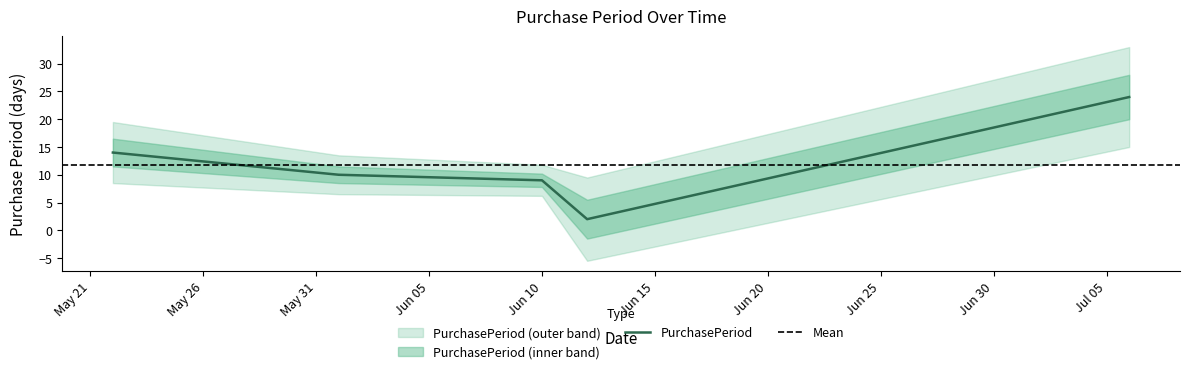

Rank the categories by value from lowest to highest.

2017-06-12, 2017-06-10, 2017-06-01, 2017-05-22, 2017-07-06